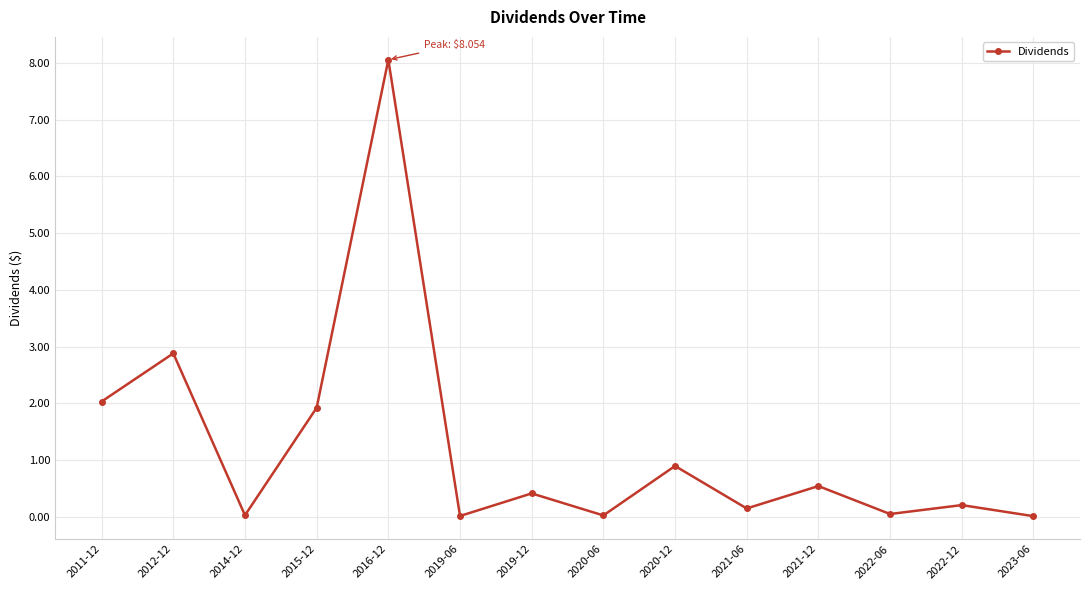

What is the maximum value shown in the chart?

8.1